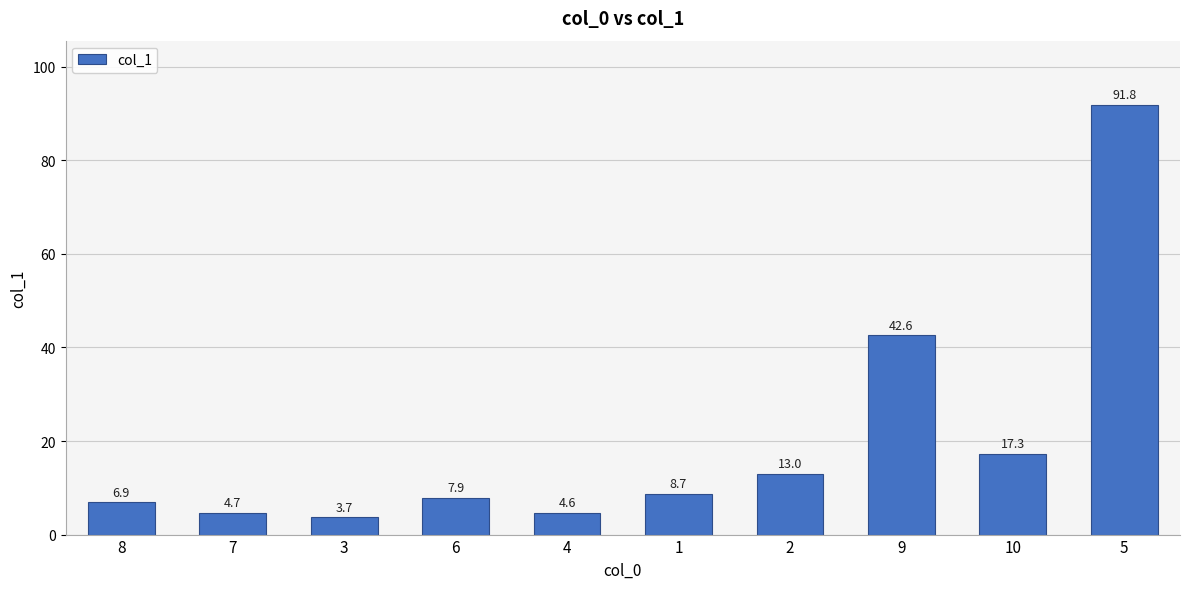

What is the change in value from 7 to 6?

+3.2